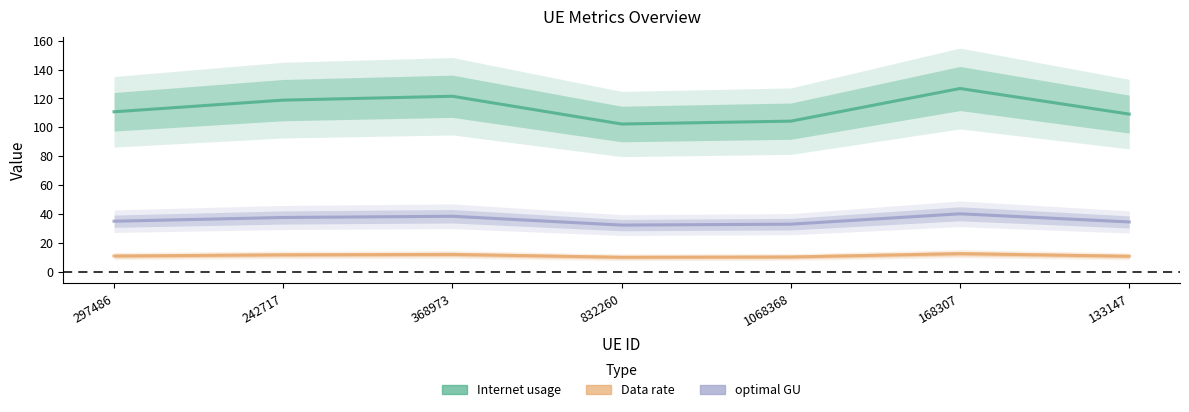

What is the label of the 4th point from the right?

832260